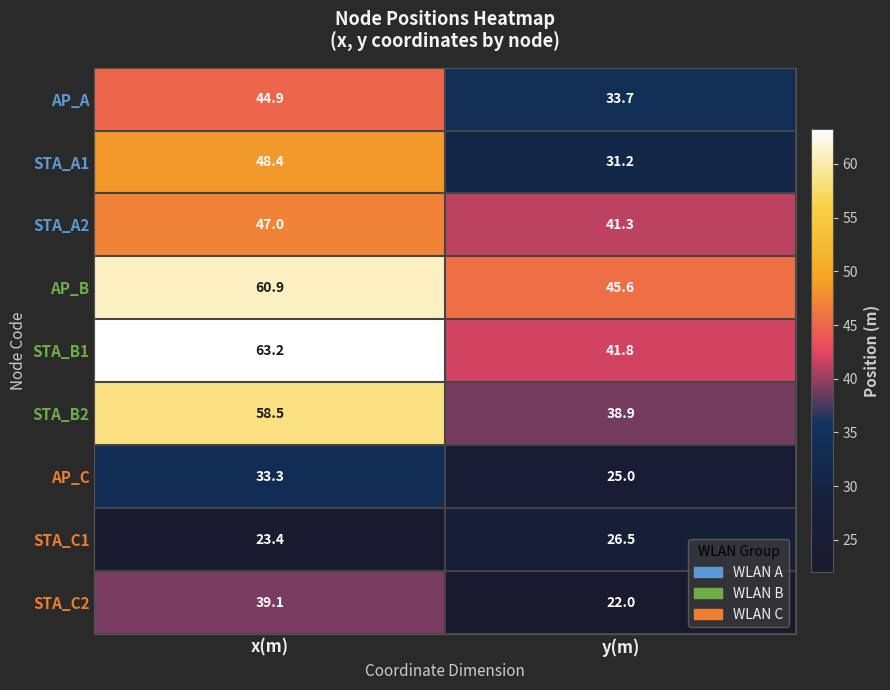

Which series has the largest range (max minus min)?

STA_B1